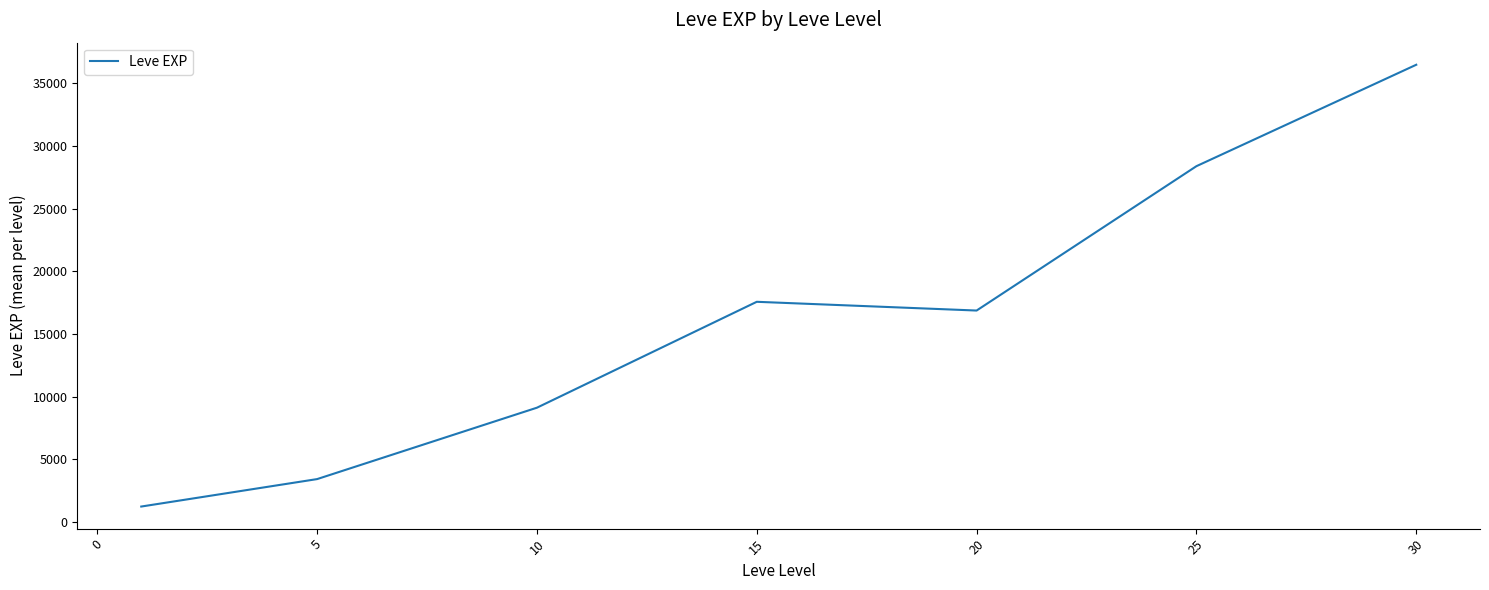

Is this an area chart (filled region under the line)?

No